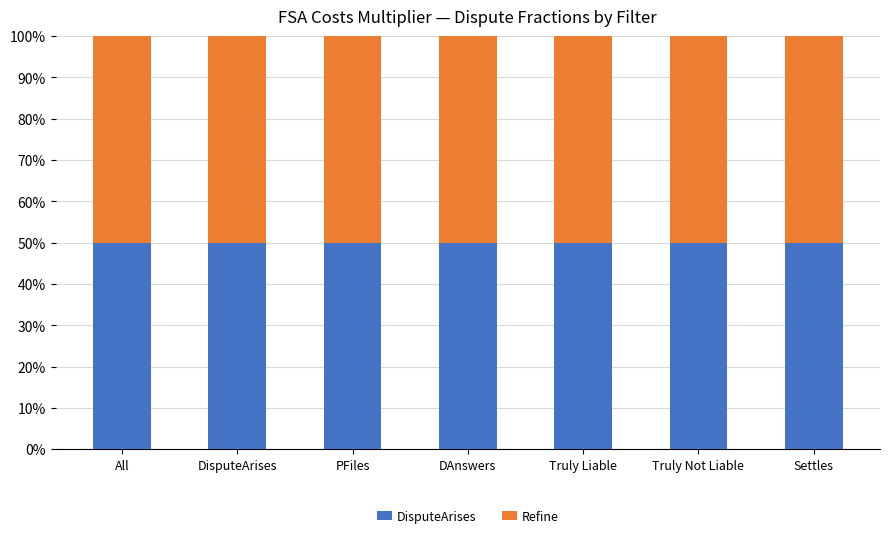

Does the chart contain any negative values?

No